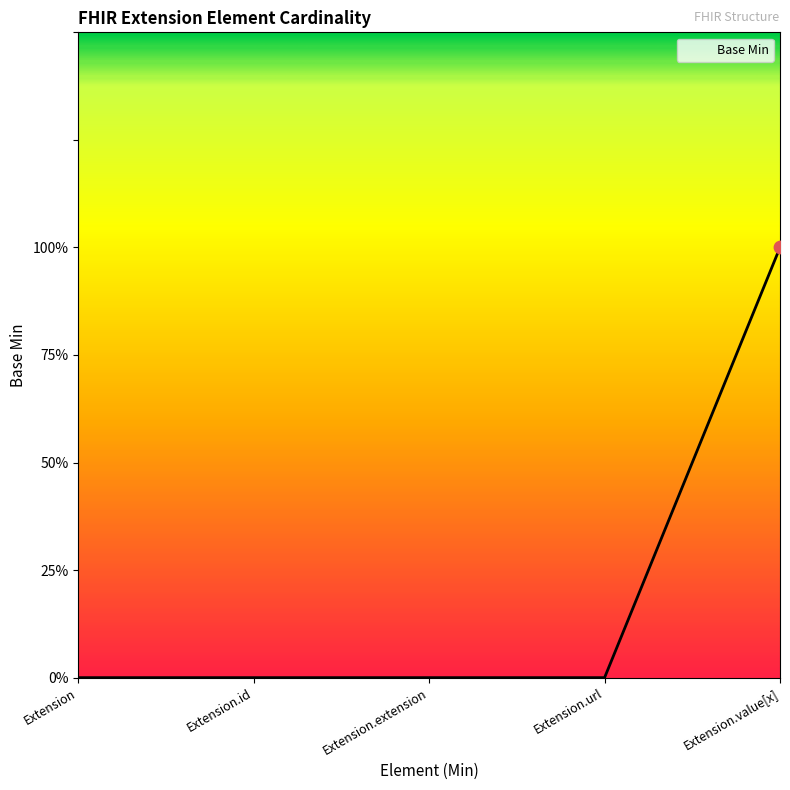

Which has a higher value, Extension or Extension.value[x]?

Extension.value[x]